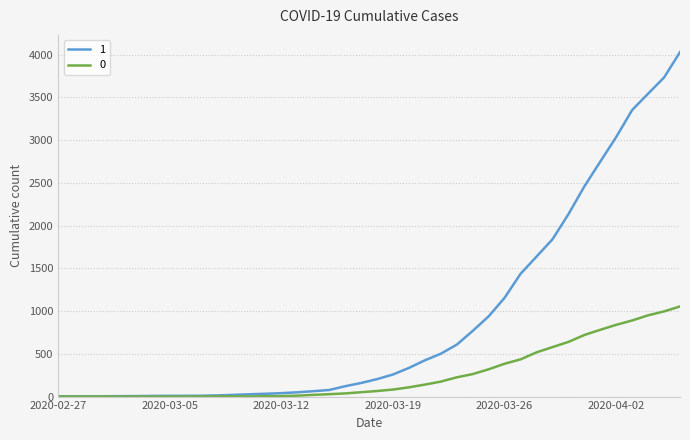

What is the maximum value shown in the chart?

4028